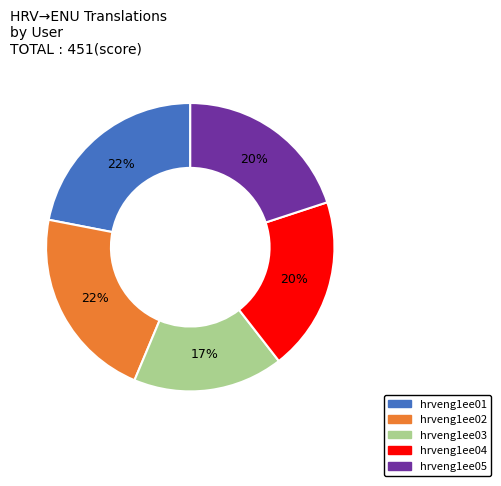

Is there any slice that represents more than half of the pie?

No